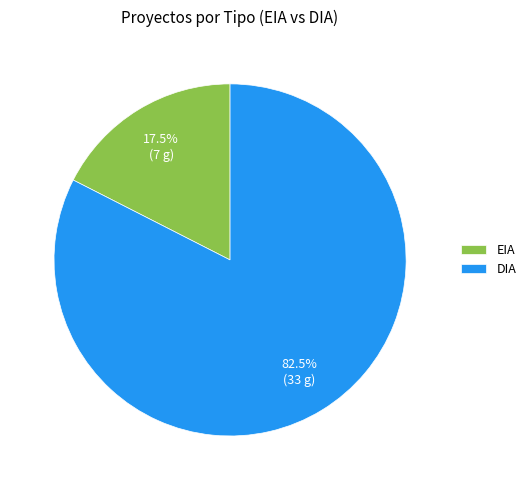

Count the number of slices in the pie.

2